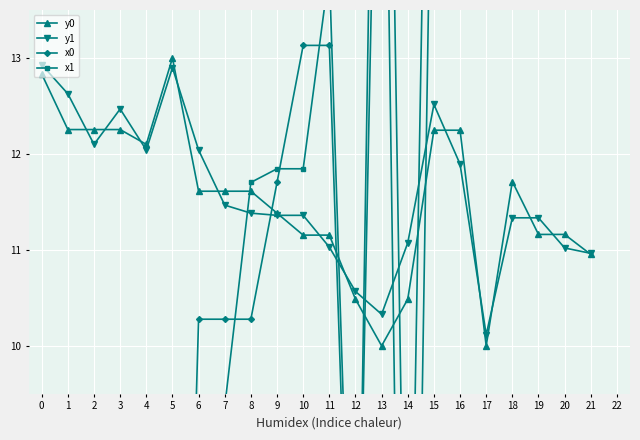

What is the sum of the x0 values at 2 and 10?

19.4